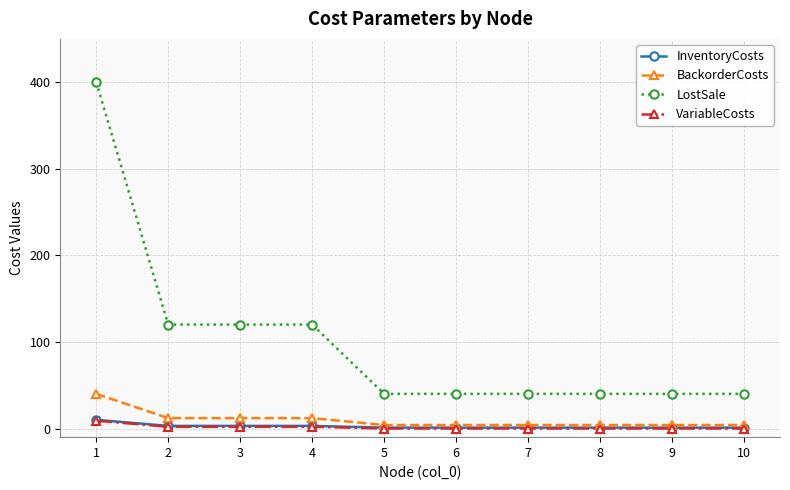

True or false: LostSale and VariableCosts intersect in this chart.

False